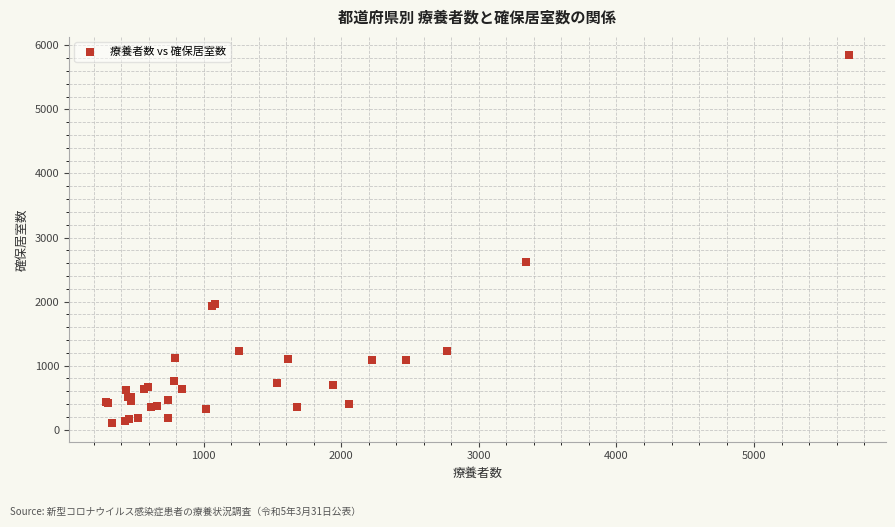

What Y value in the scatter plot is closest to 2972?

2620